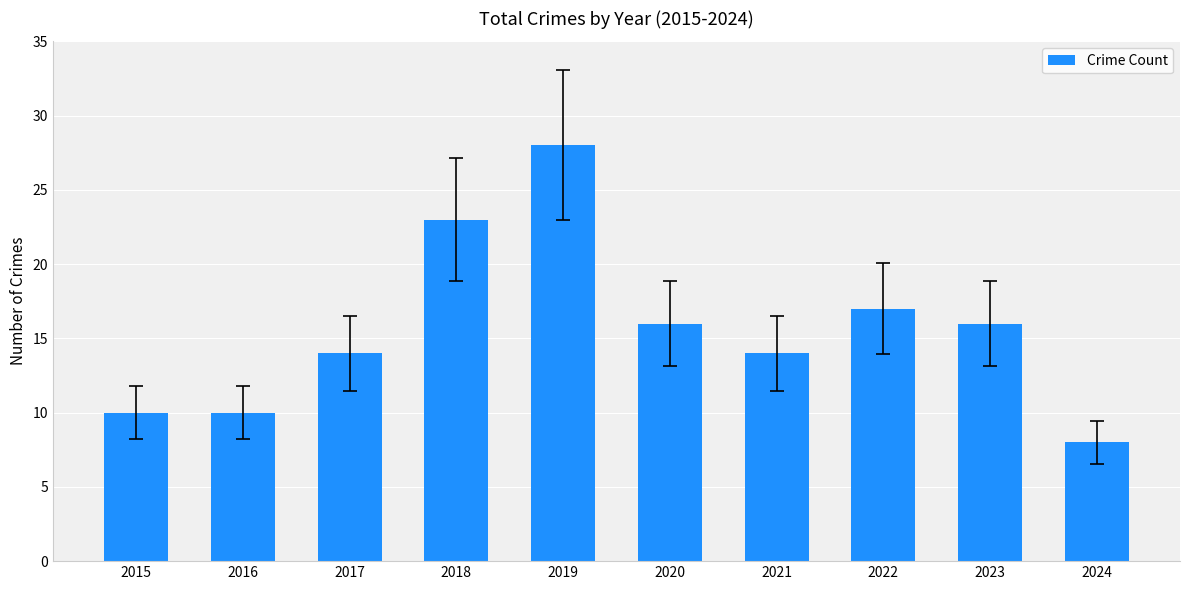

What is the difference between the second highest and minimum values?

15